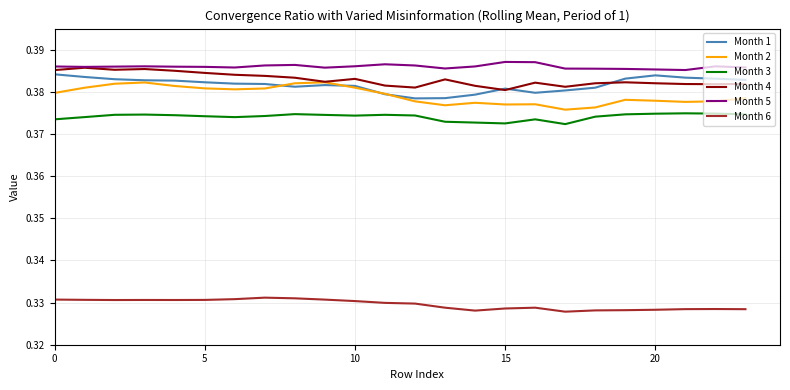

Which series has the largest total across all categories?

Month 5